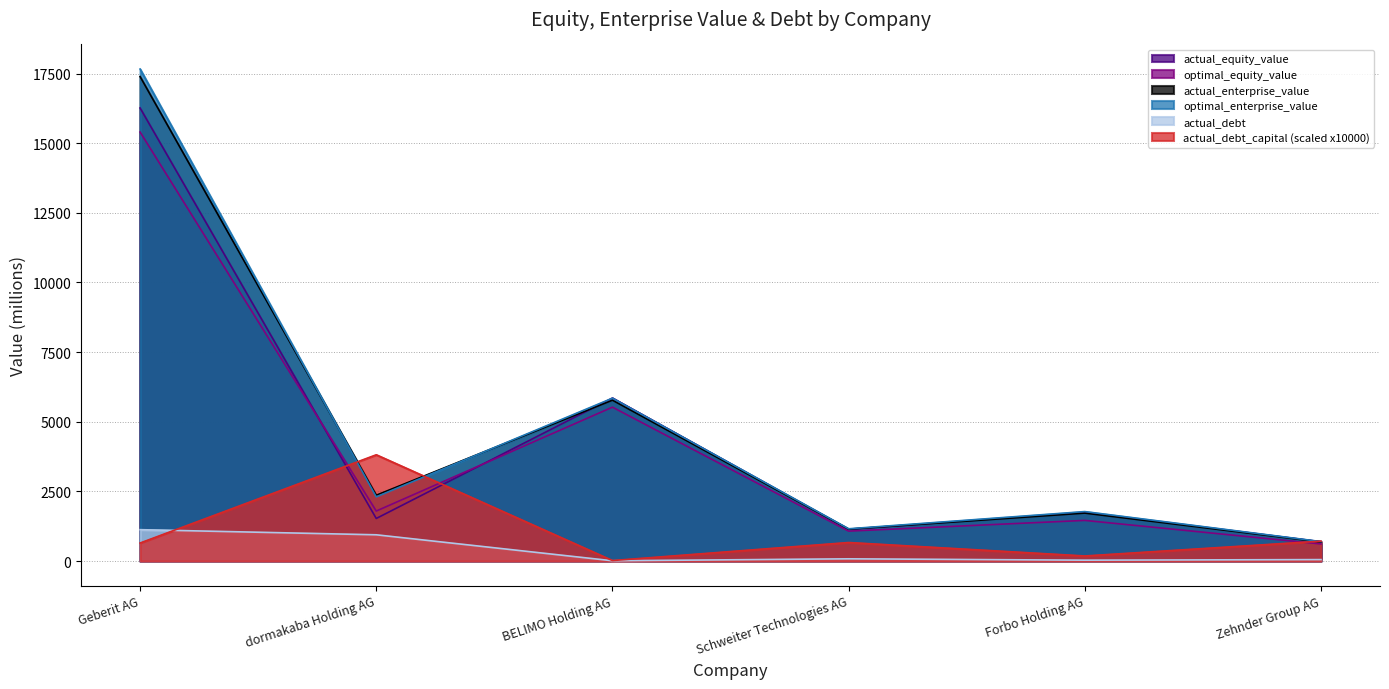

True or false: optimal_equity_value and optimal_enterprise_value cross at least once.

False